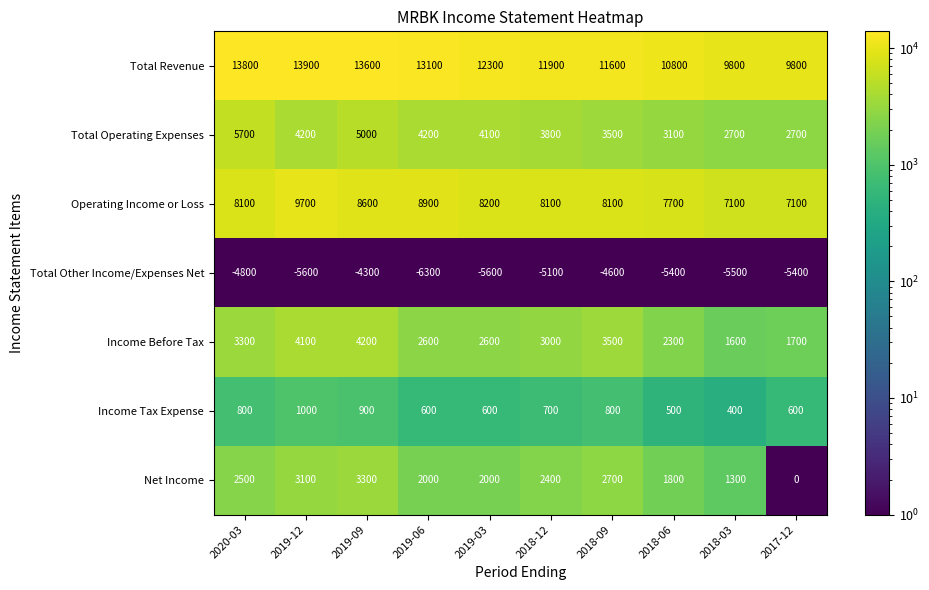

Which series has the widest spread of values?

Total Revenue